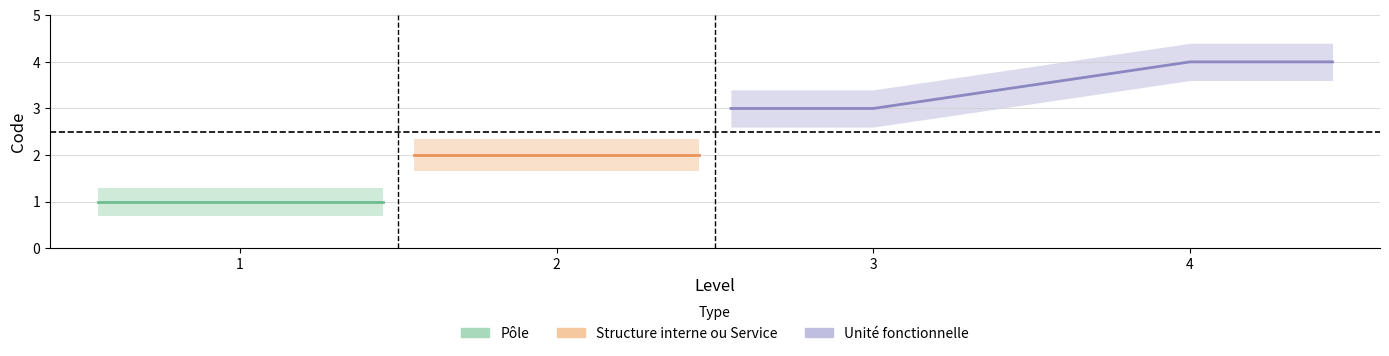

How many values are below 3?

2